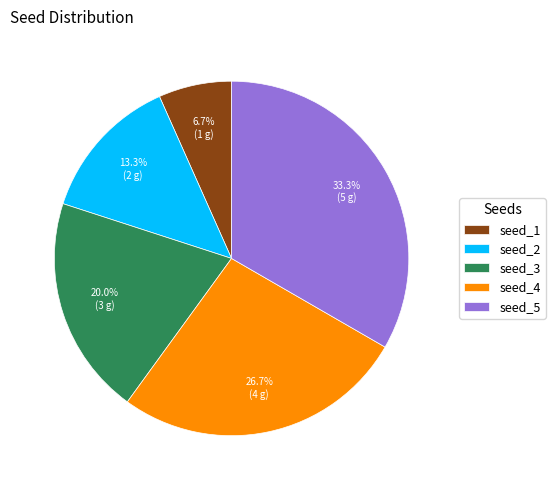

How many slices are in this pie chart?

5